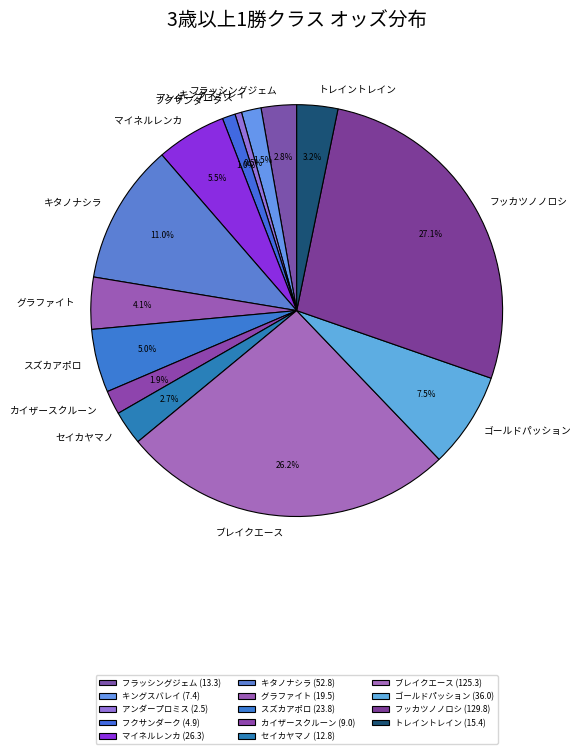

Which category has the biggest portion of the pie?

フッカツノノロシ